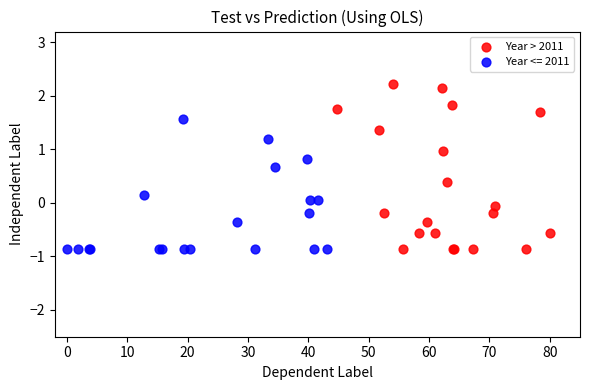

Which series has the largest Y range (max minus min)?

Year > 2011